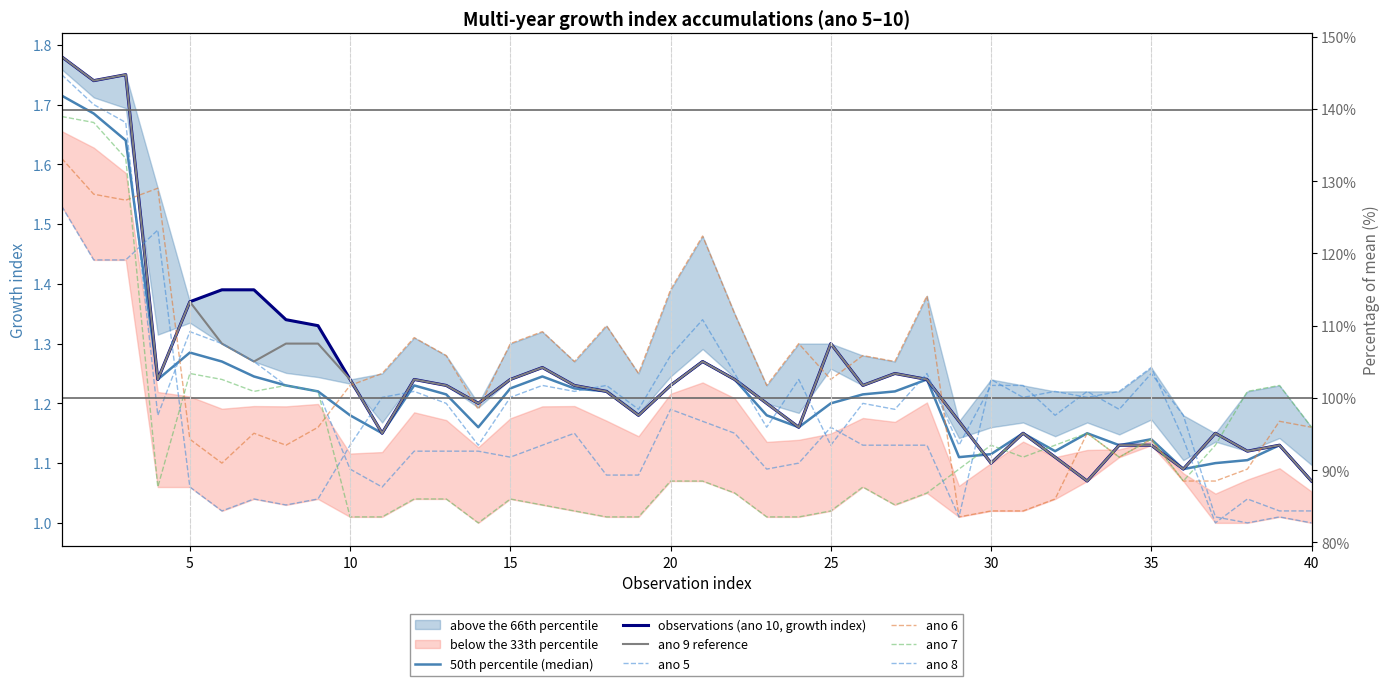

In ano 8, how many points are lower than both neighbors (excluding endpoints)?

8